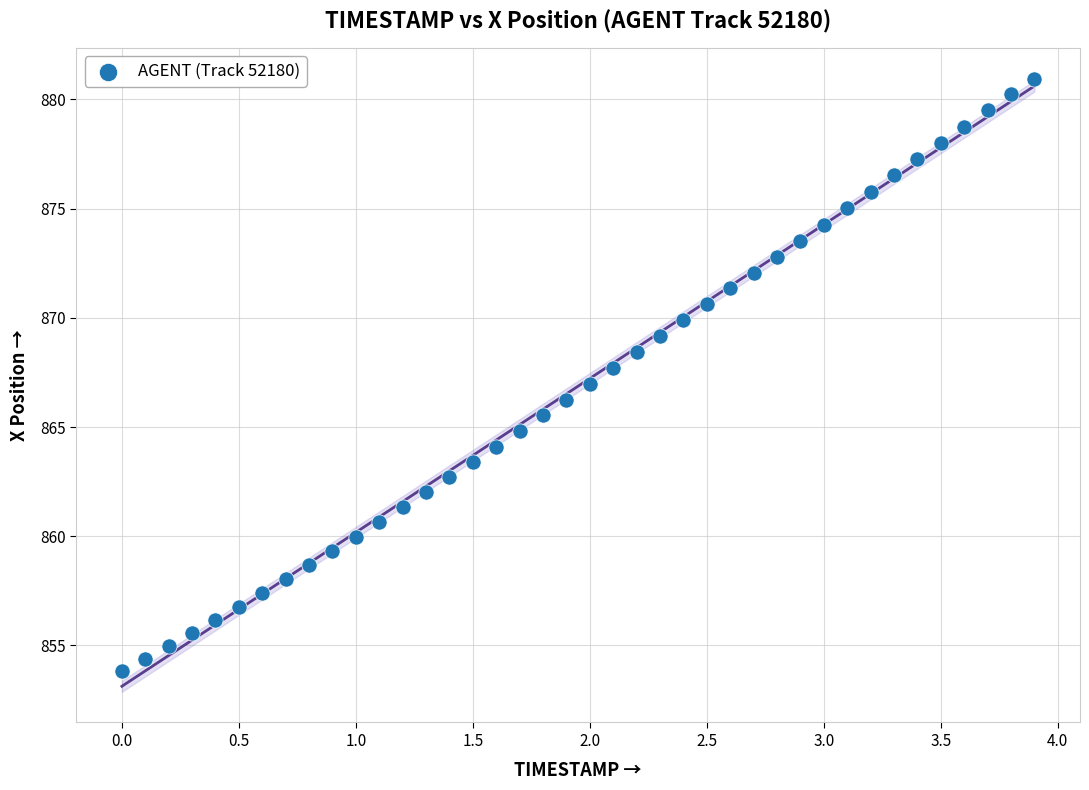

What is the range of Y values (max minus min)?

27.1